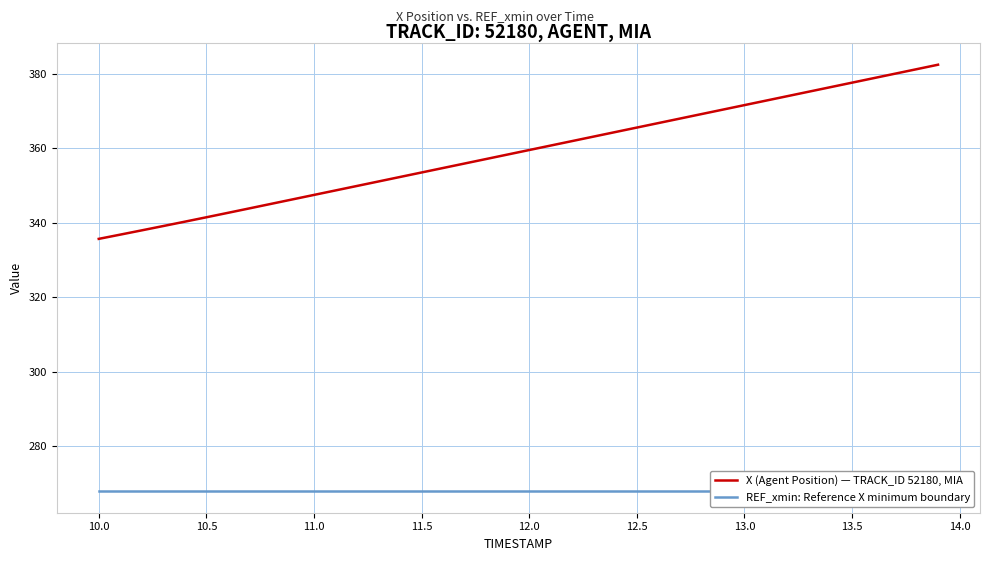

Which series has the largest range (max minus min)?

X (Agent Position) — TRACK_ID 52180, MIA